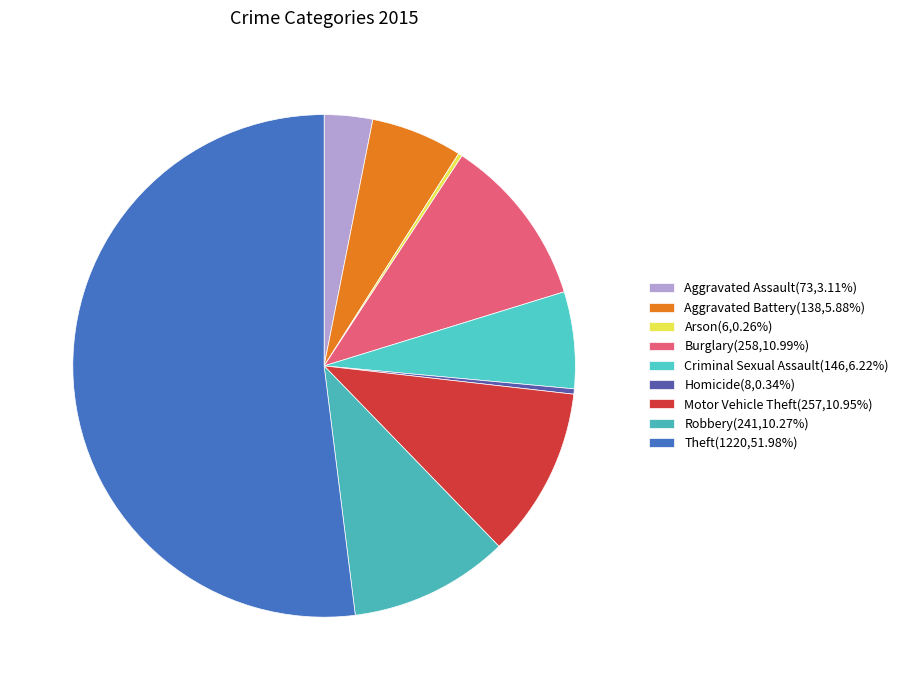

How much of the chart is everything except Motor Vehicle Theft?

89.0%